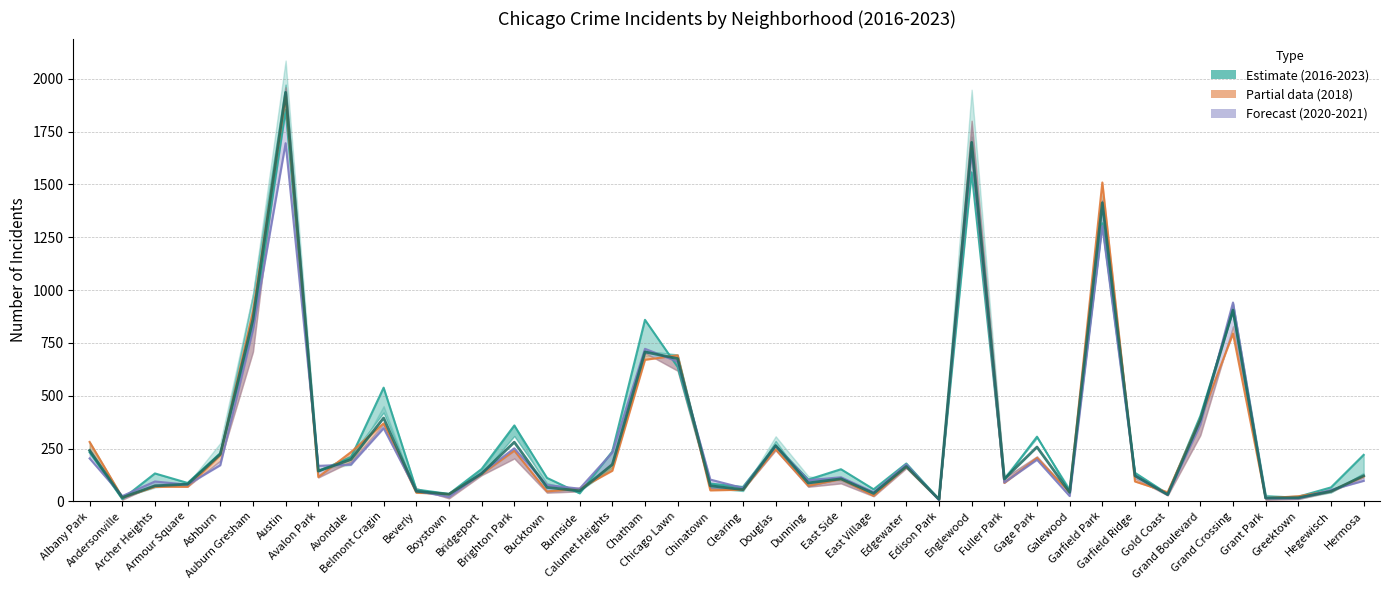

Is it true that 2018 (line) equals 1672.0 at Englewood?

True